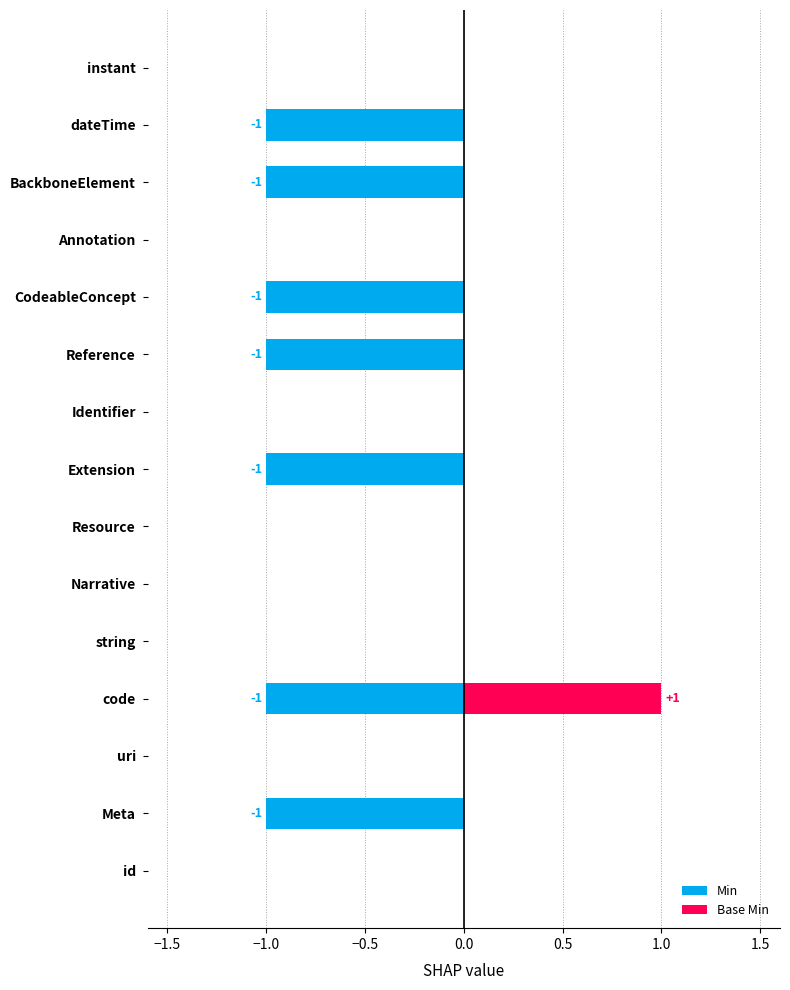

What is the maximum value shown in the chart?

1